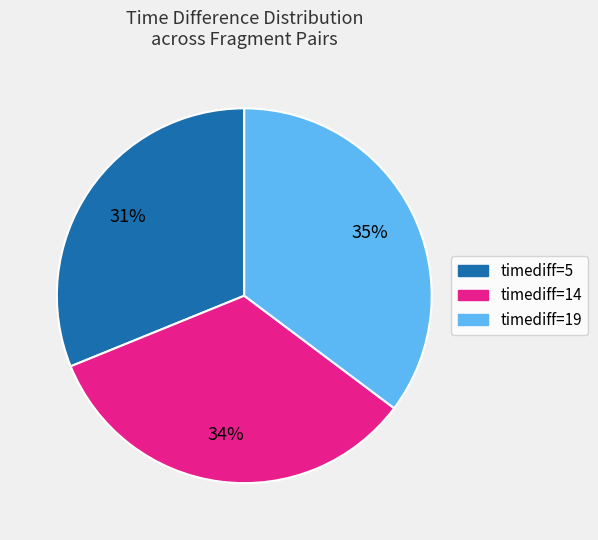

Is there any slice that represents more than half of the pie?

No